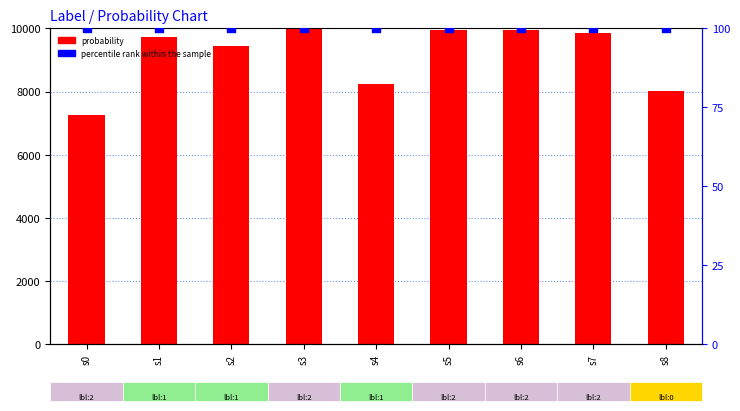

Is the value of percentile rank within the sample at s1 greater than the value of probability at s4?

No